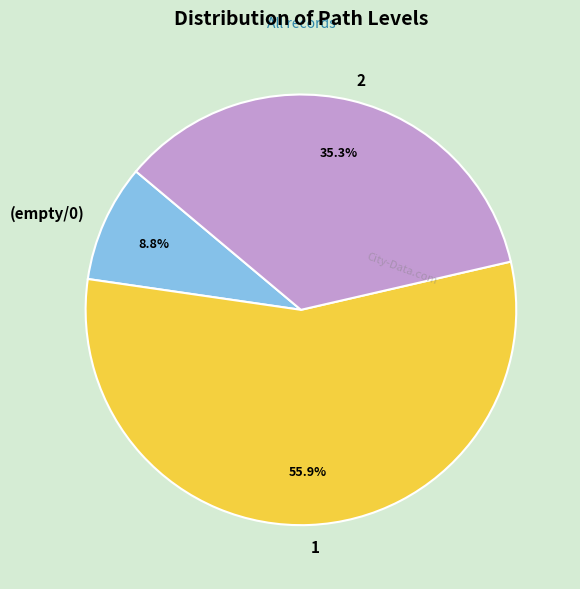

Rank the categories by value from highest to lowest.

1, 2, (empty/0)